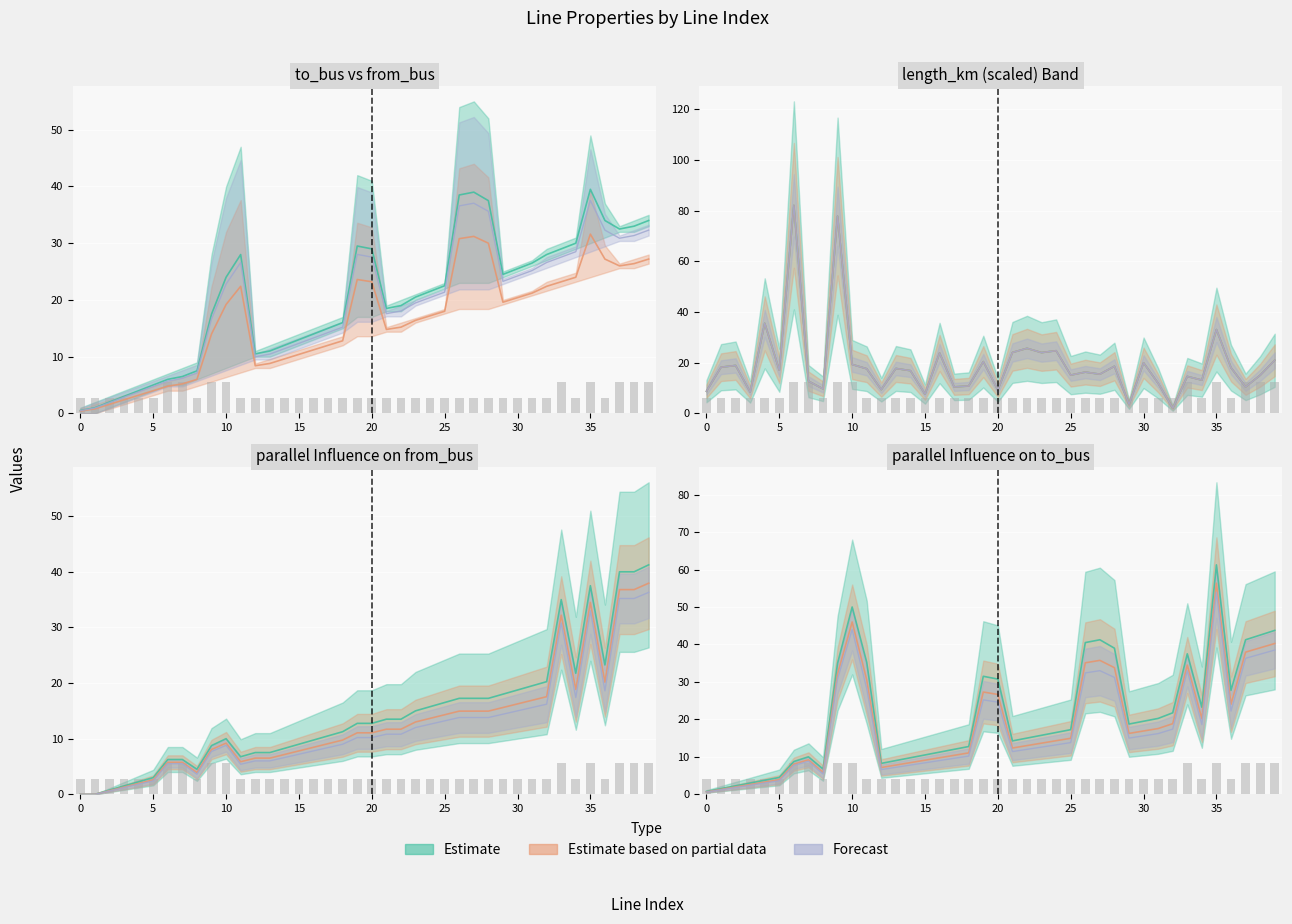

What is the lowest value of the parallel series?

2.8